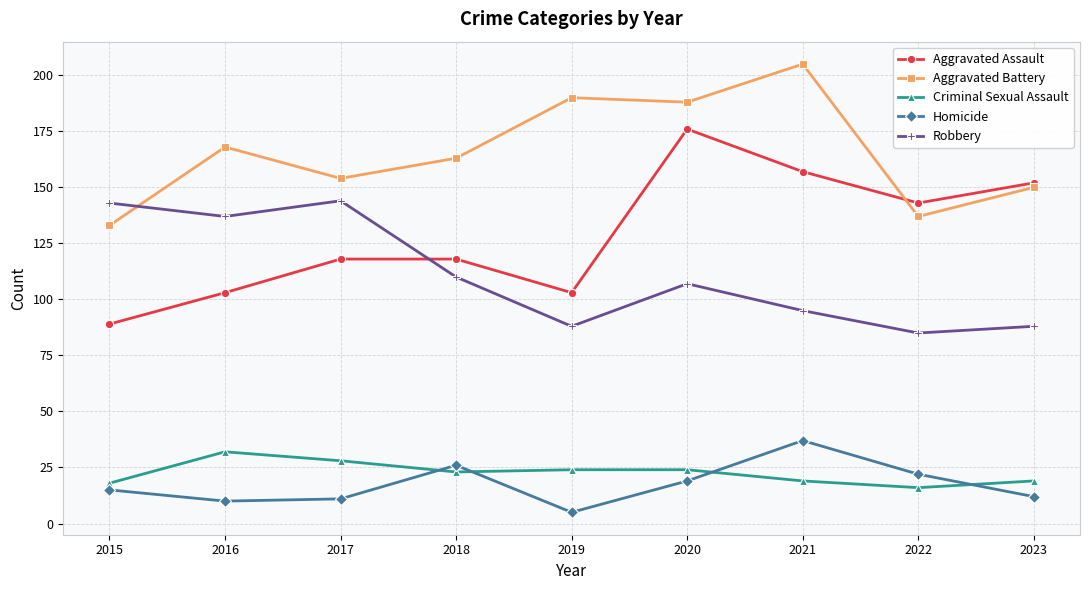

Count the number of data series in this chart.

5